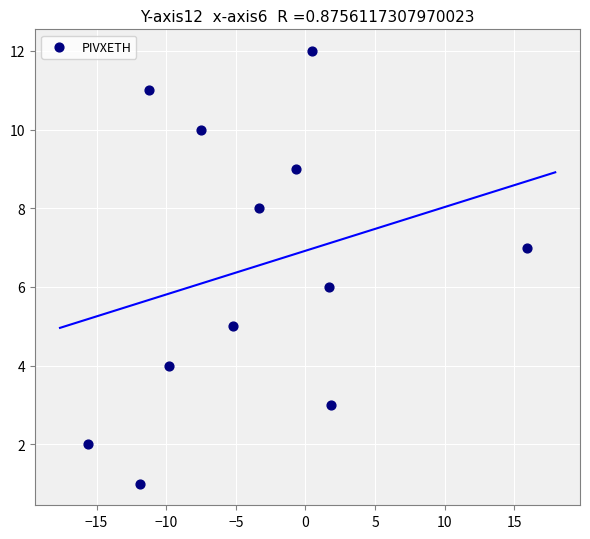

What is the range of Y values (max minus min)?

11